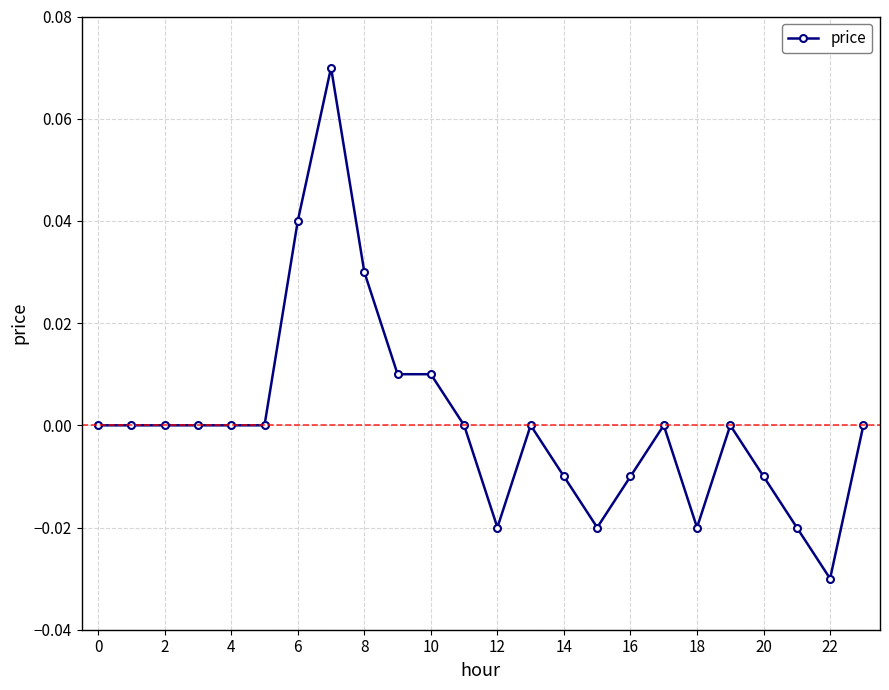

True or false: there are more than 0 points higher than both neighbors.

True